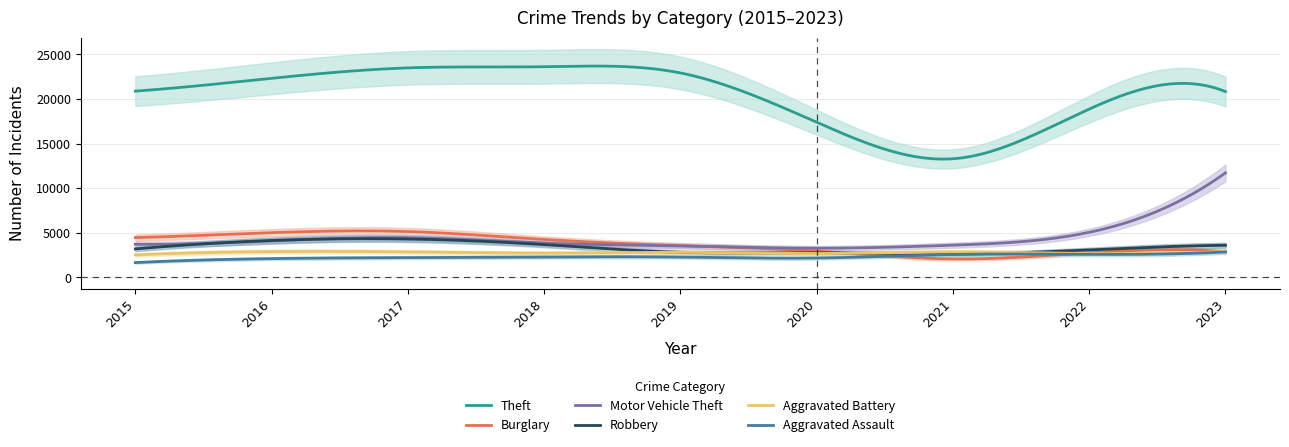

At which label is Robbery closest to 3465?

2023